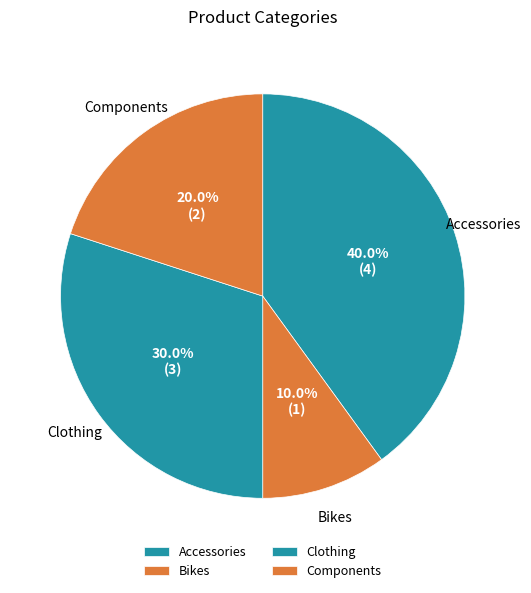

Is there a majority slice in this chart?

No